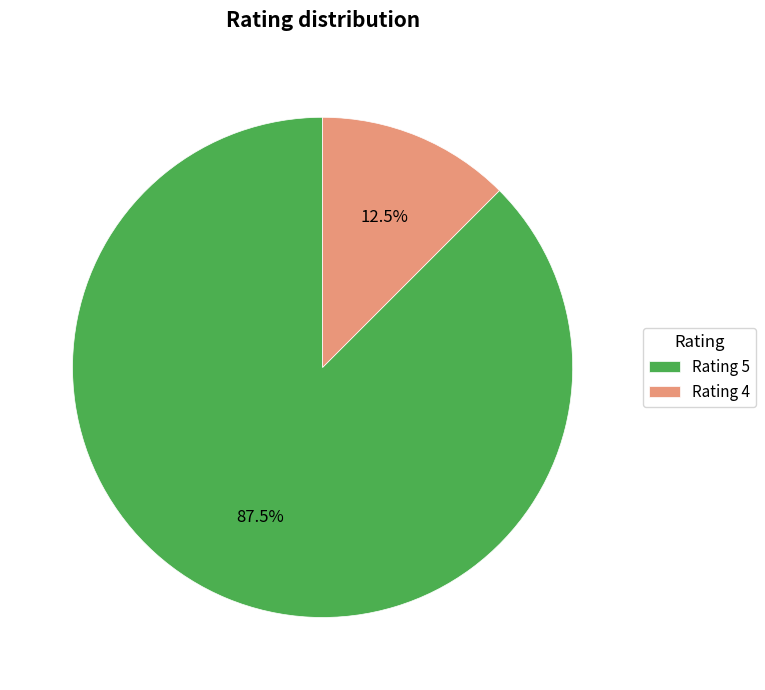

Does Rating 4 account for over 50% of the chart?

No